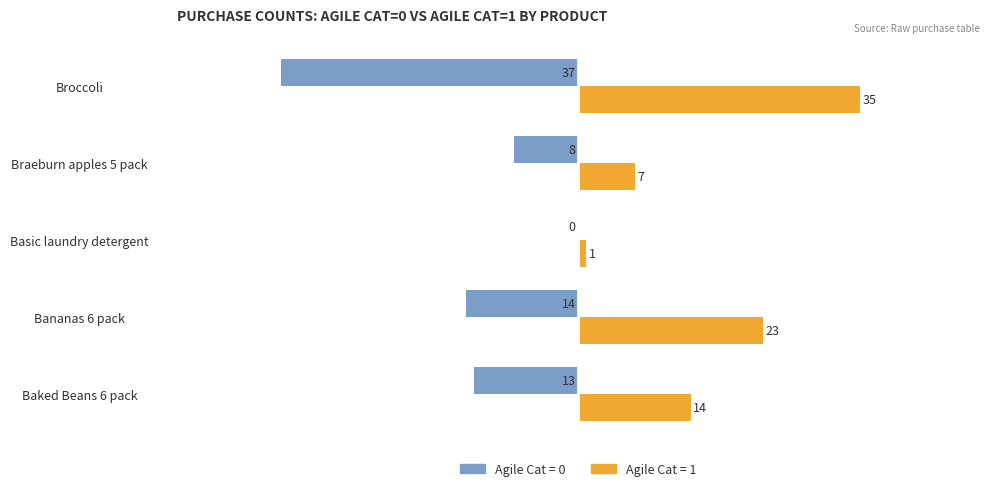

Is it true that Agile Cat = 0 equals -37 at Broccoli?

True